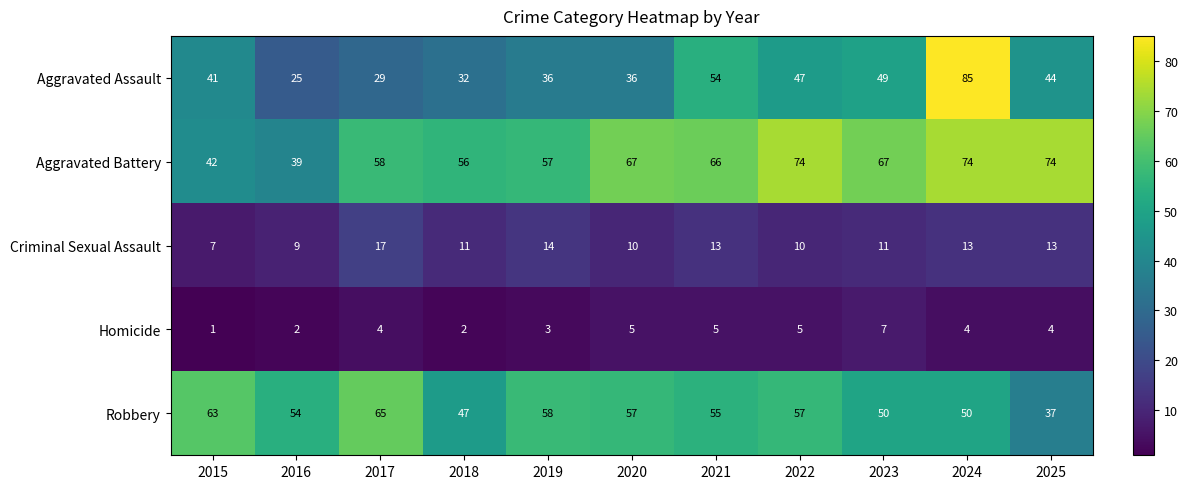

Is it true that Homicide equals 2 at 2025?

False